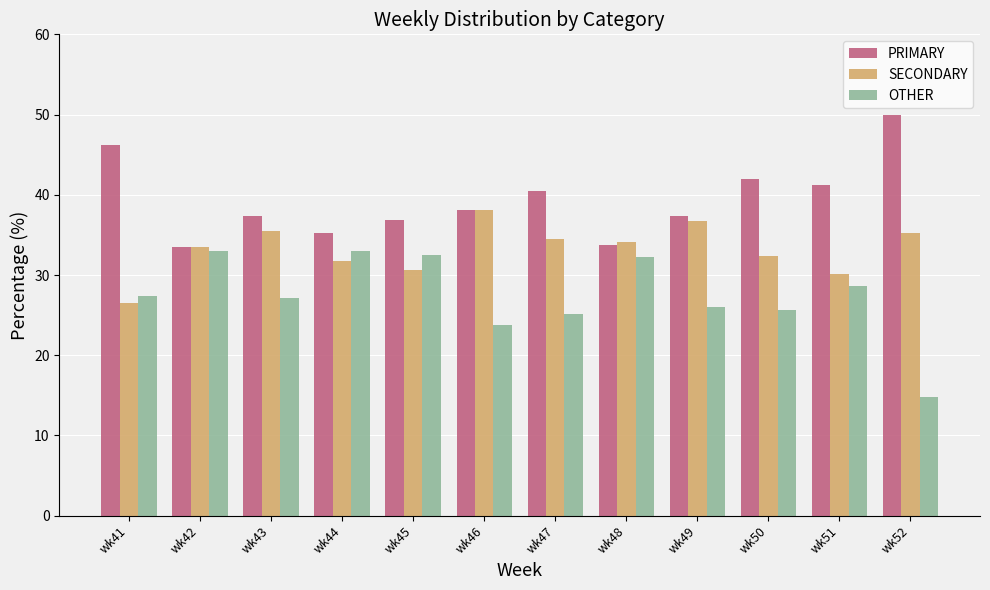

True or false: PRIMARY has a value of 41.2 at wk51.

True